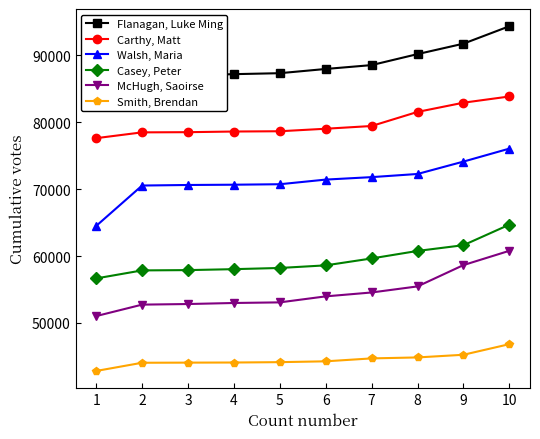

True or false: McHugh, Saoirse and Carthy, Matt intersect in this chart.

False